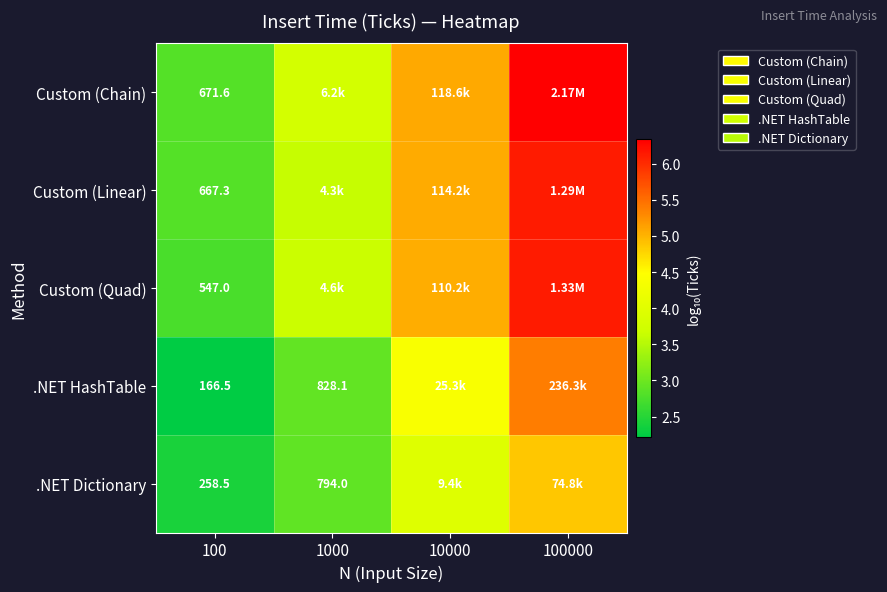

Rank the series at 100 from lowest to highest value.

.NET HashTable, .NET Dictionary, Custom (Quad), Custom (Linear), Custom (Chain)